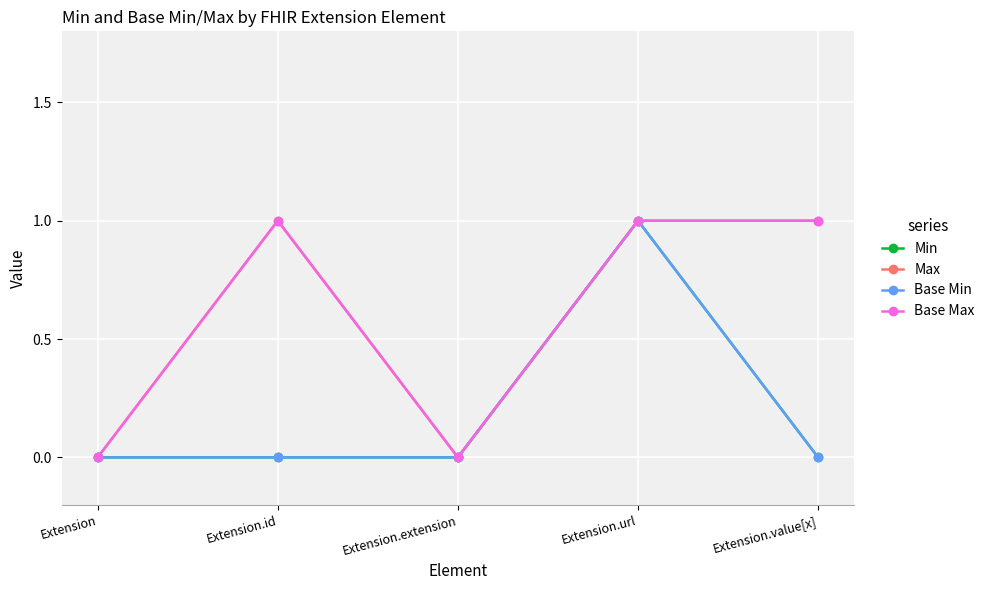

Does the chart have visible grid lines?

Yes